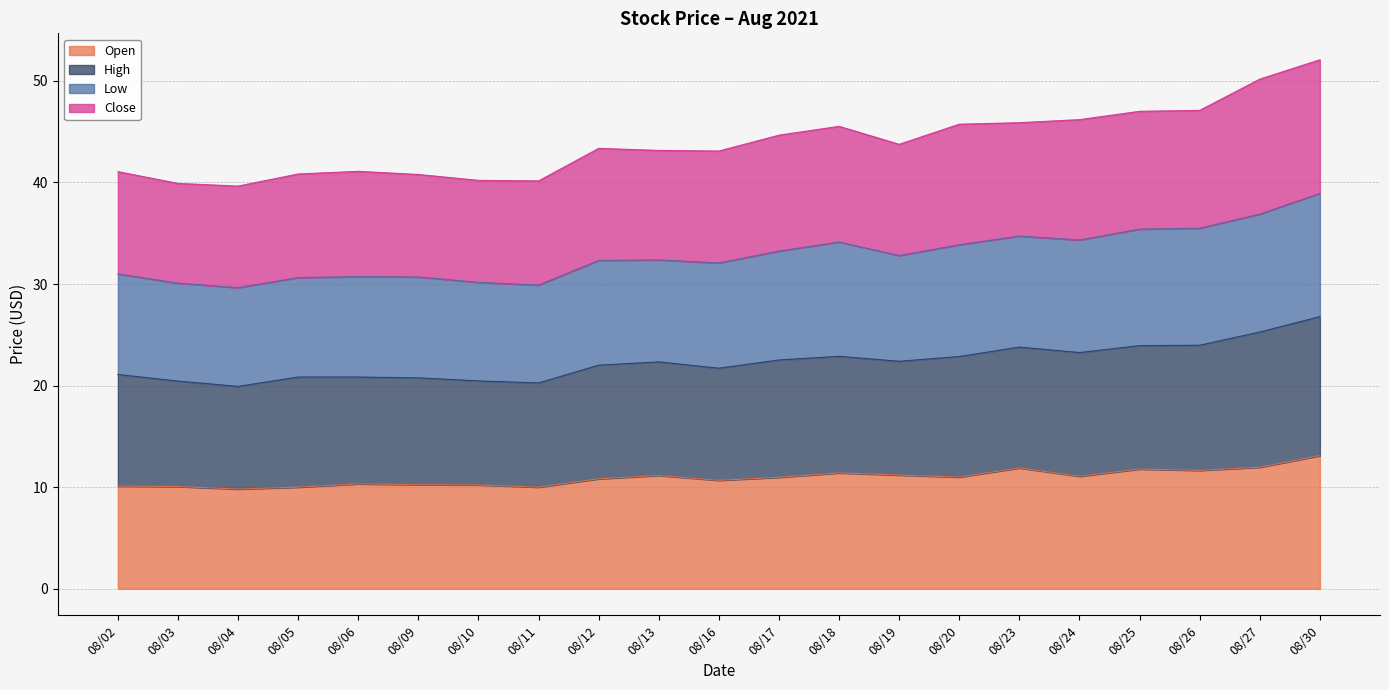

What is the total value across all series at 08/16?

43.1